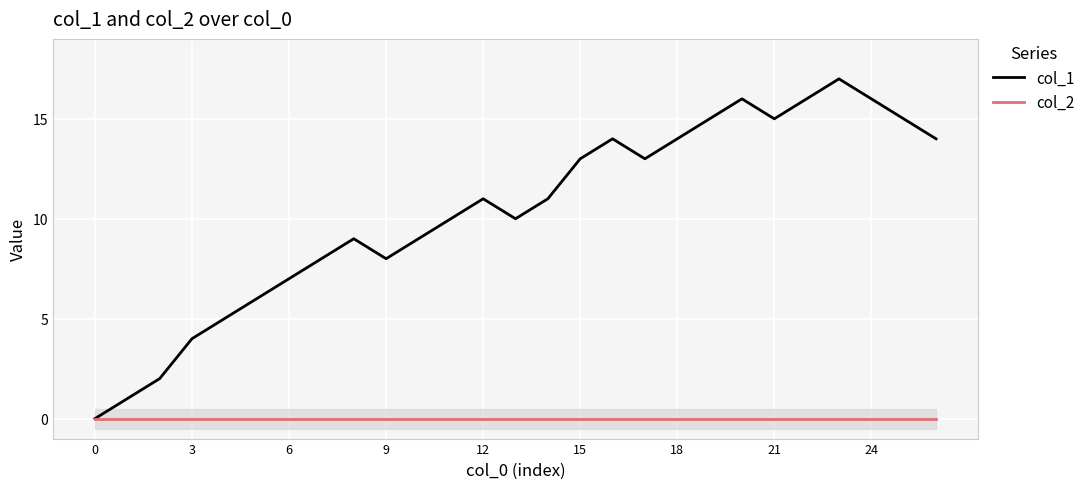

True or false: col_2 has a value of 0 at 6.

True